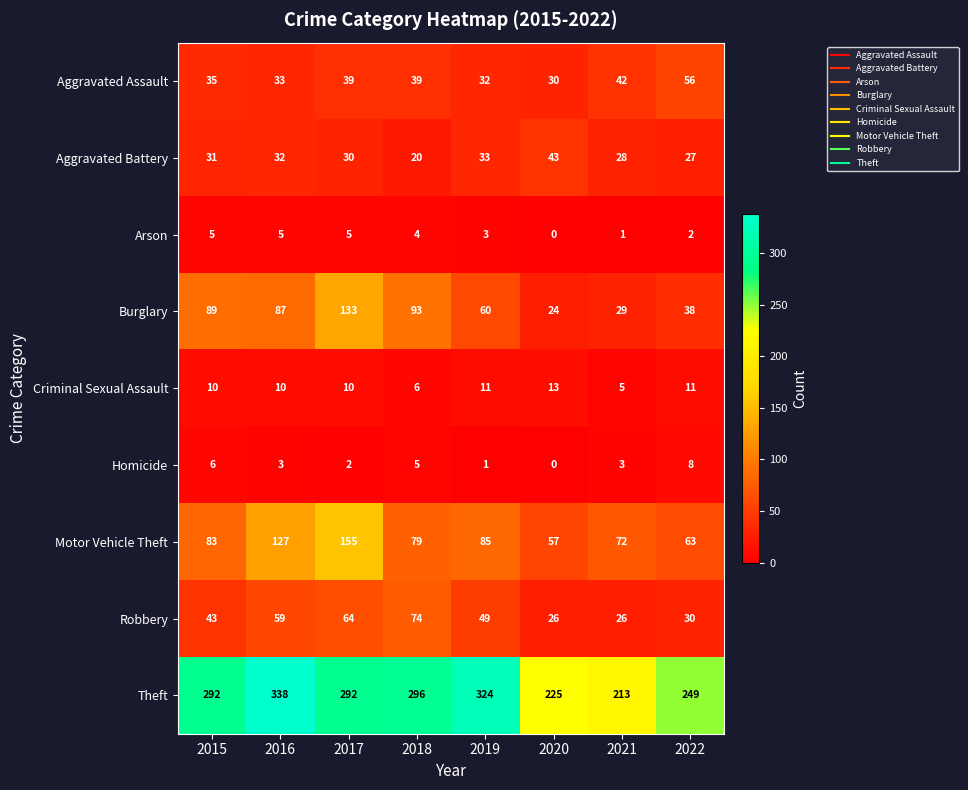

Count the Criminal Sexual Assault values in the range 10 to 11.

5